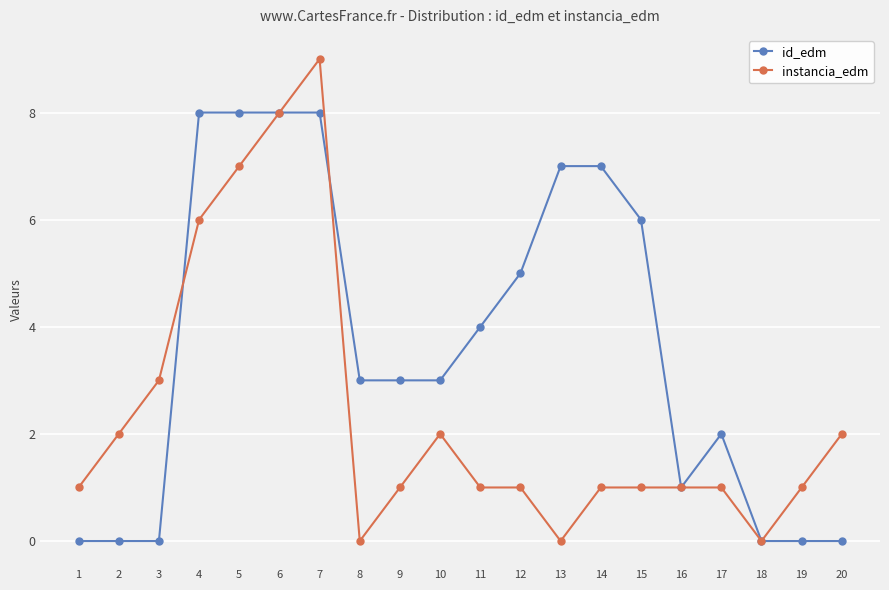

Where is the first local maximum for instancia_edm?

7